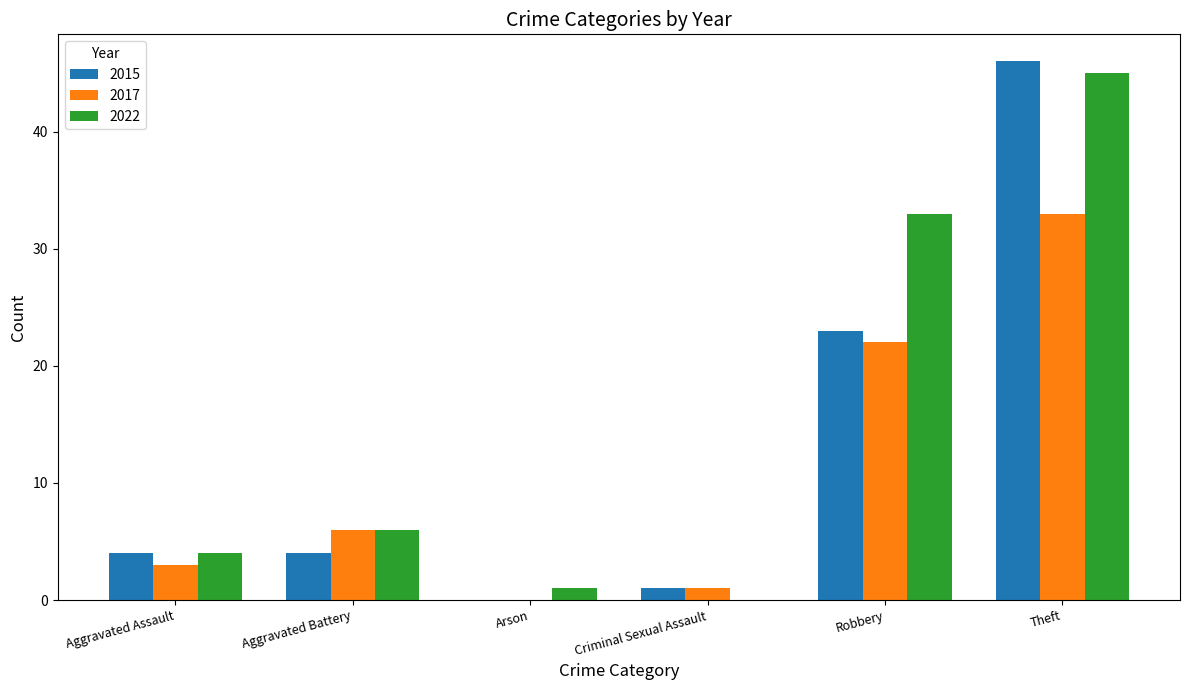

How many groups of bars are there?

6